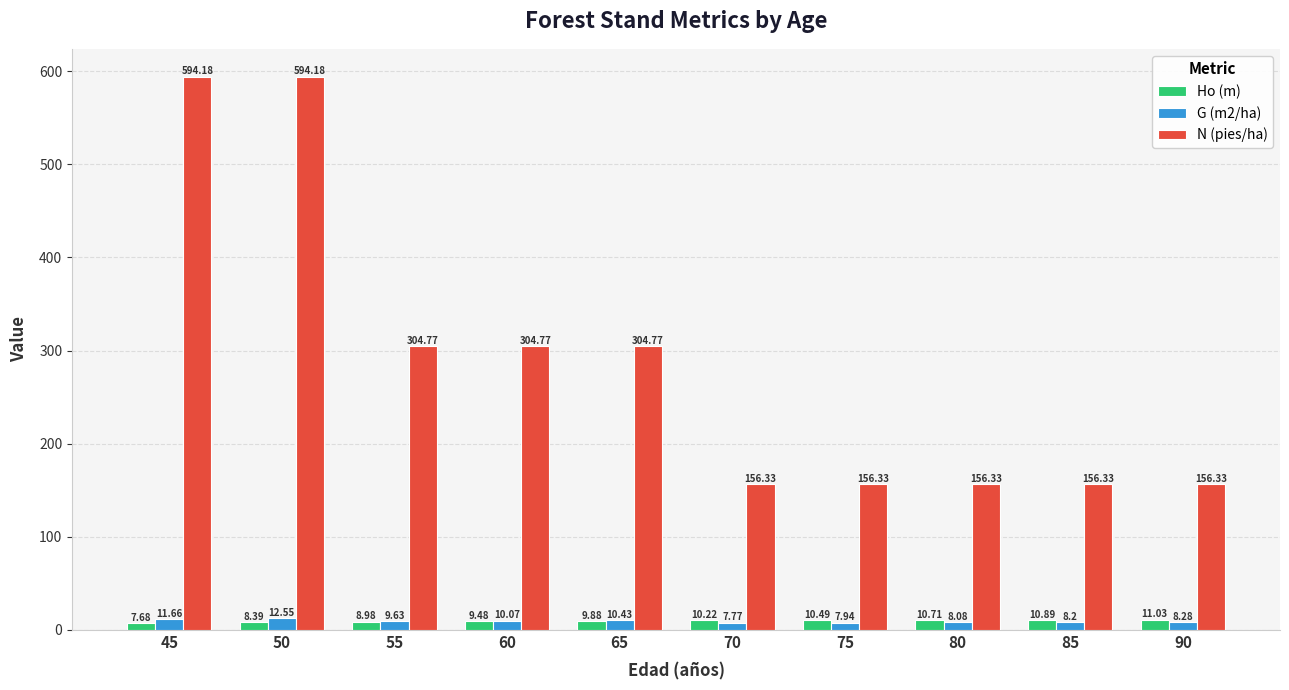

What is the smallest value displayed?

7.7